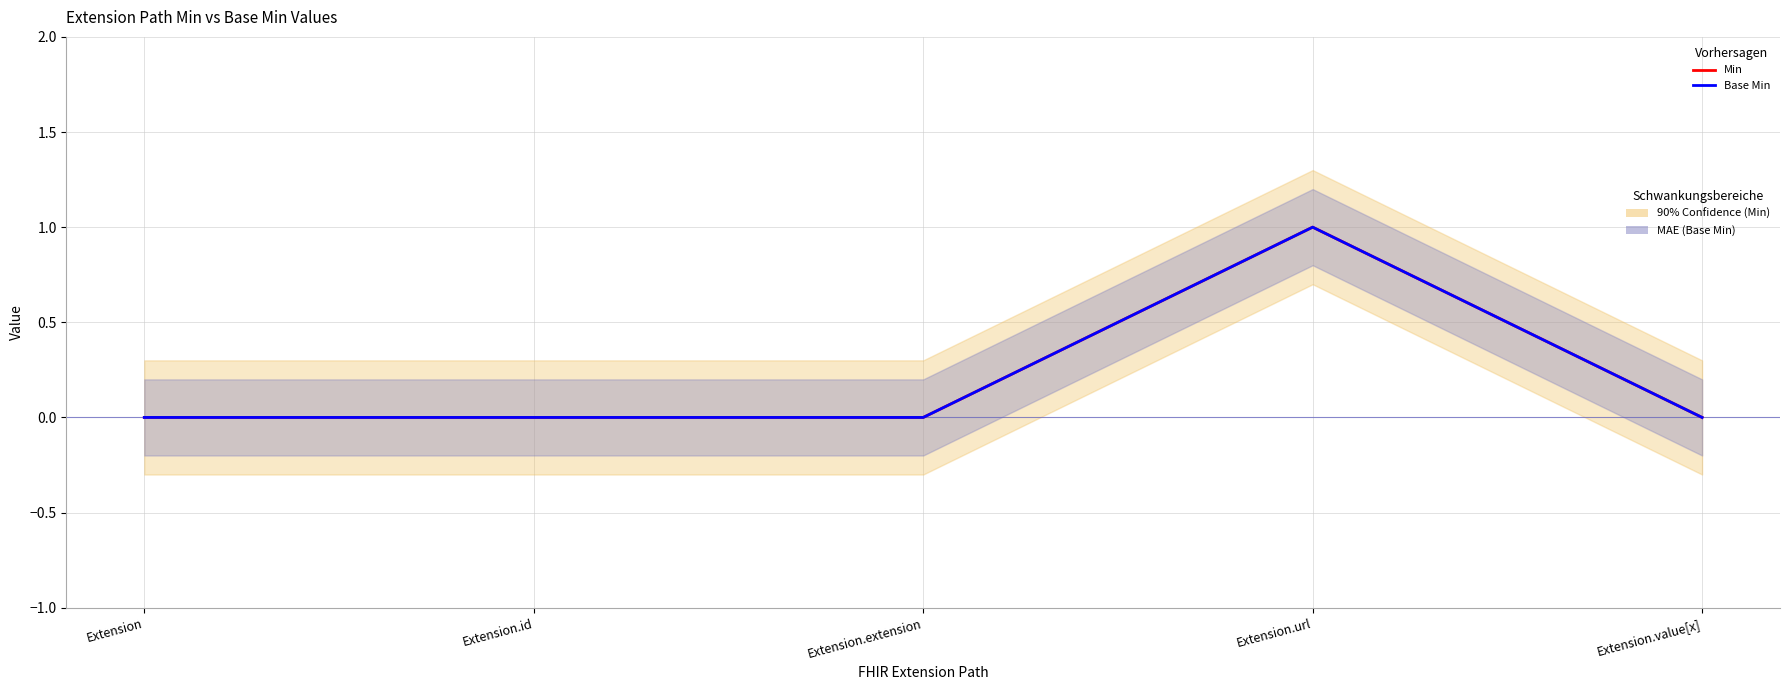

At which category is the sum across all series the highest?

Extension.url